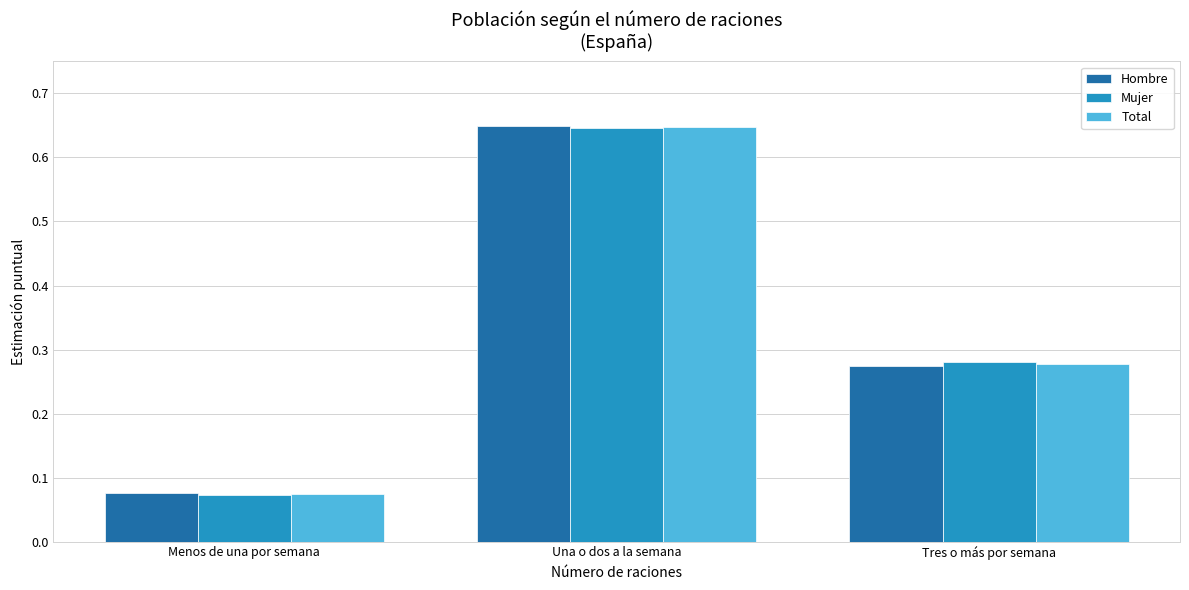

What is the difference between the Mujer values at Una o dos a la semana and Tres o más por semana?

0.4